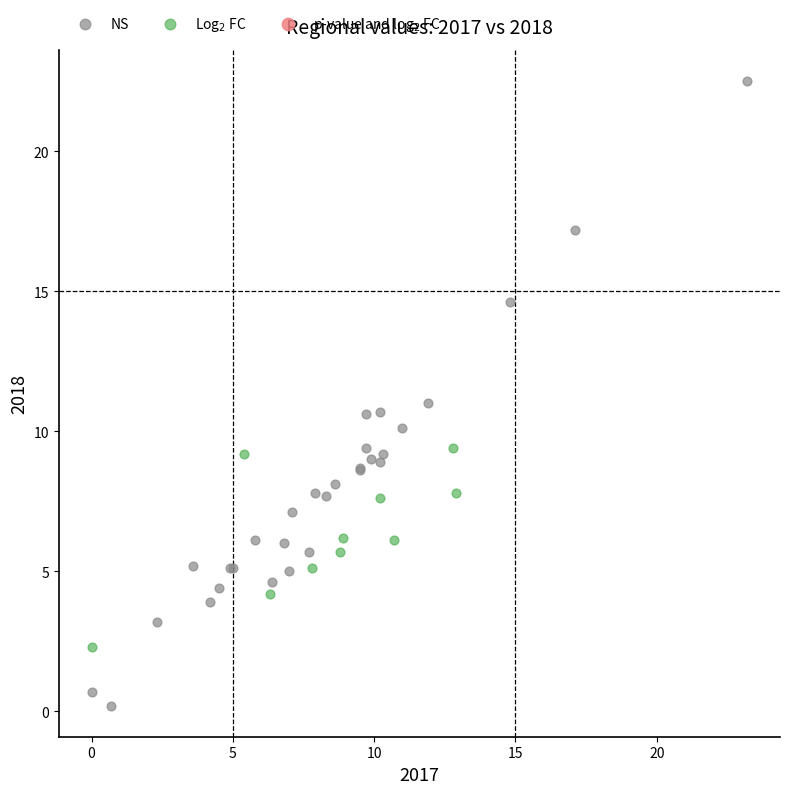

Which series contains the lowest Y value?

NS